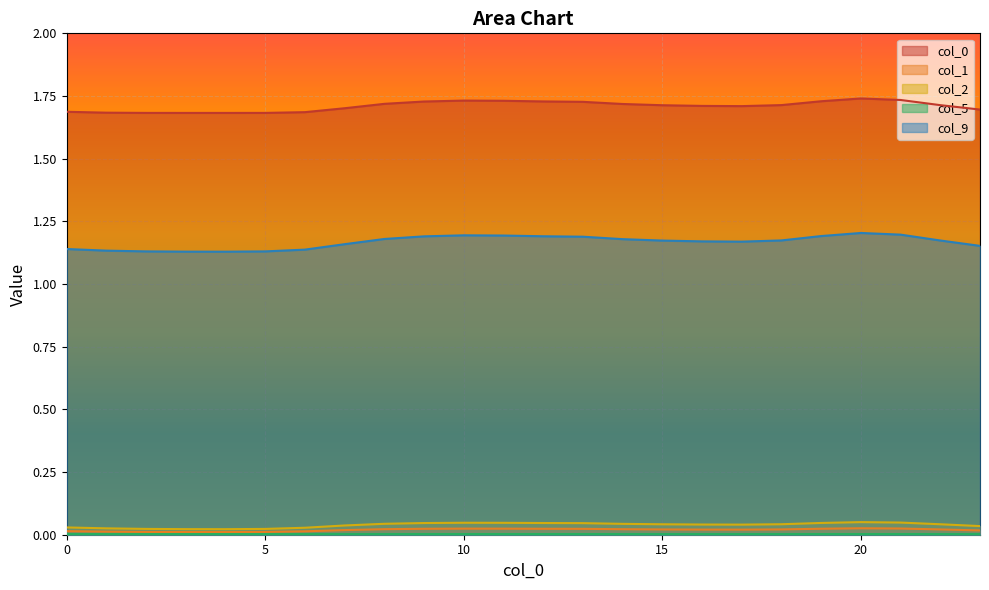

What is the spread (max minus min) of values at 1?

1.7